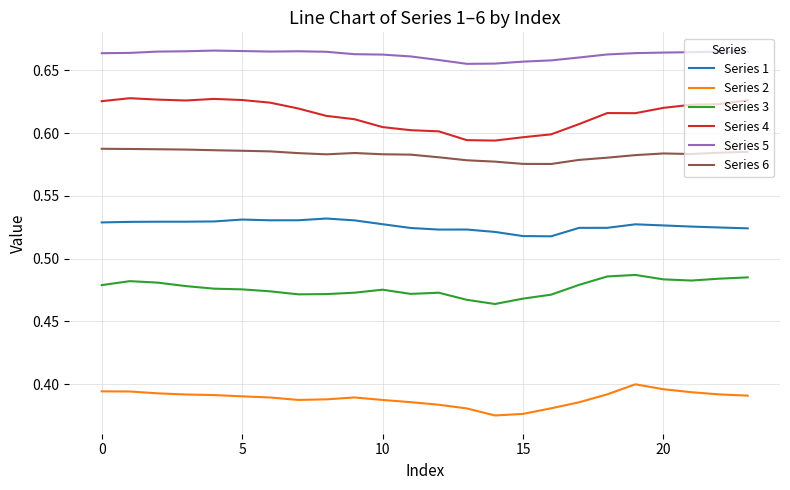

Which series has the largest range (max minus min)?

Series 4